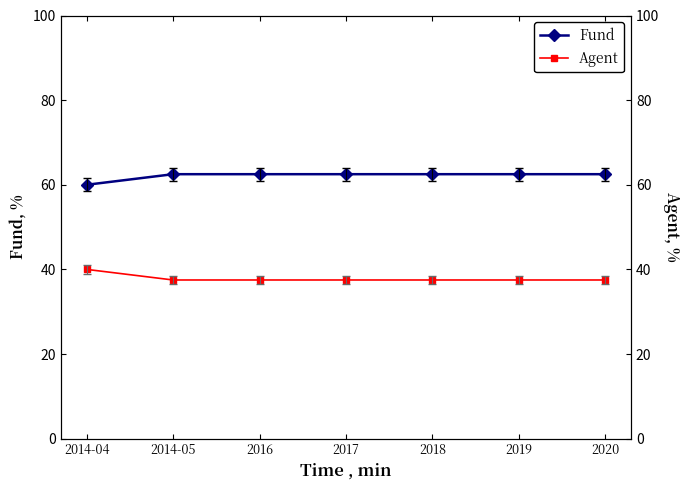

How many Fund values are between 62 and 63?

6